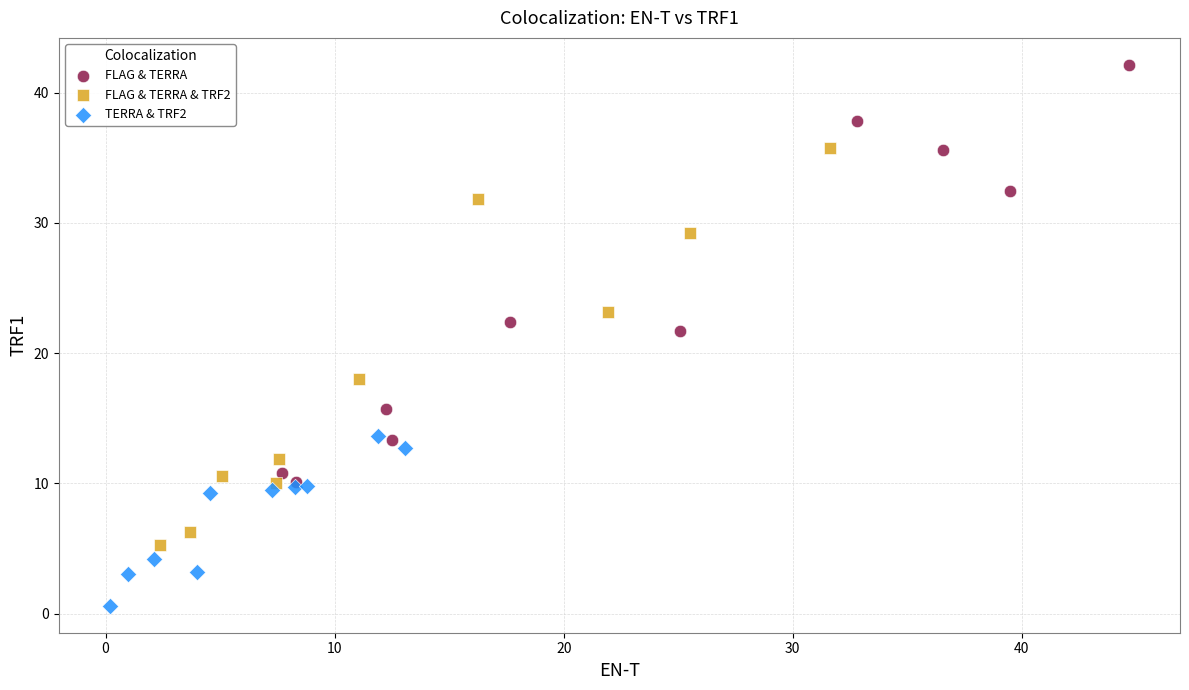

Which series contains the lowest Y value?

TERRA & TRF2